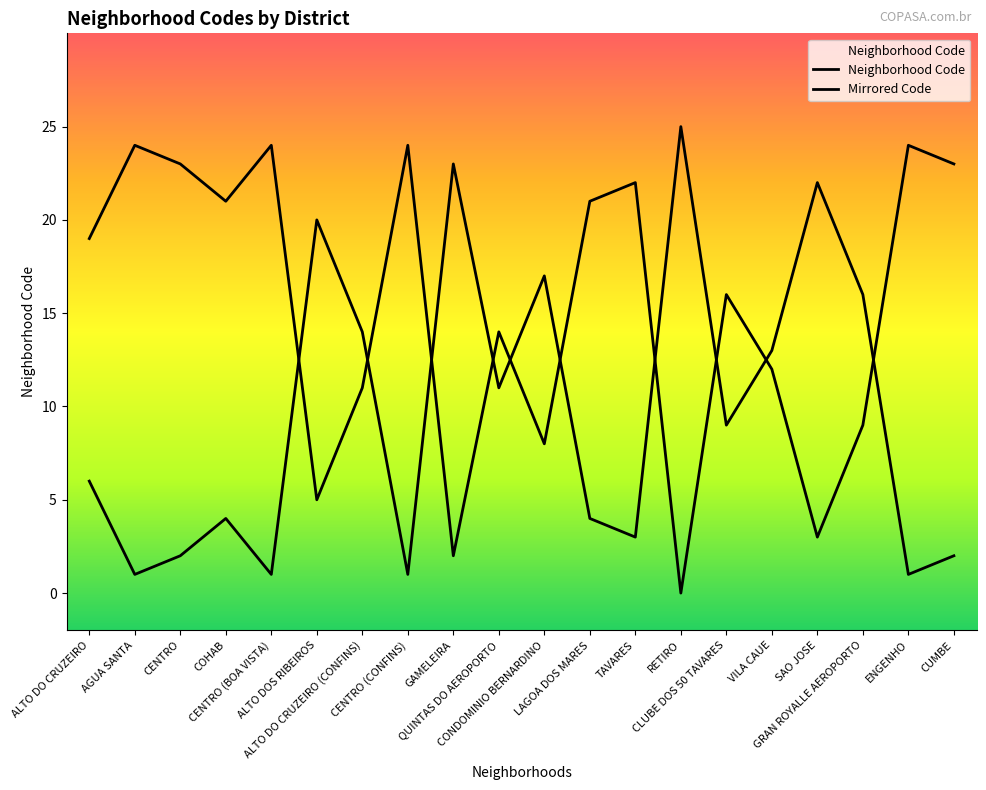

What is the label of the 1st point from the right?

CUMBE